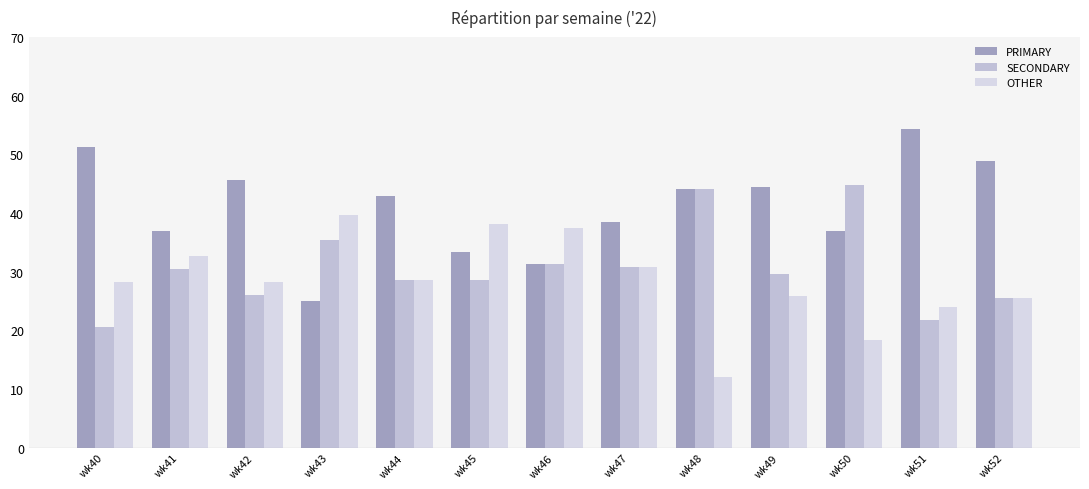

Count the number of categories in the chart.

13